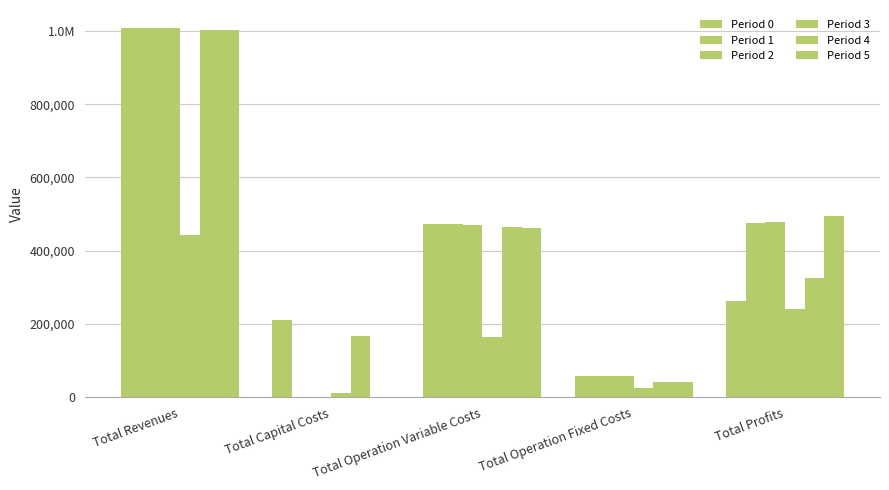

What position from the right is Total Profits?

1